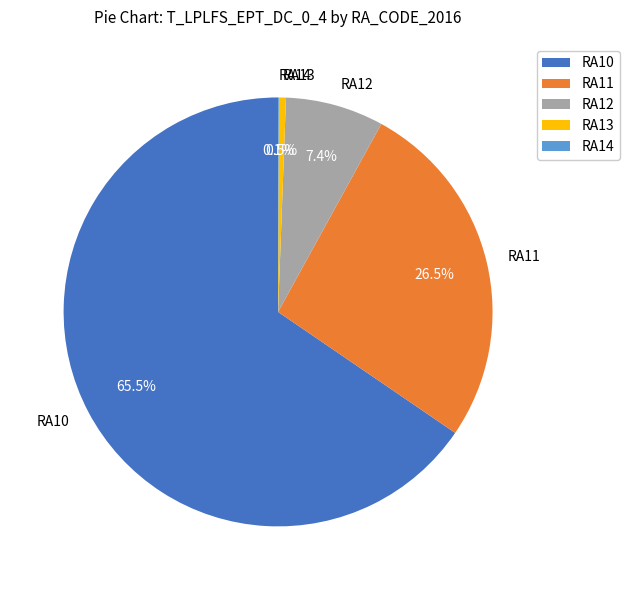

What is the largest slice in the pie chart?

RA10